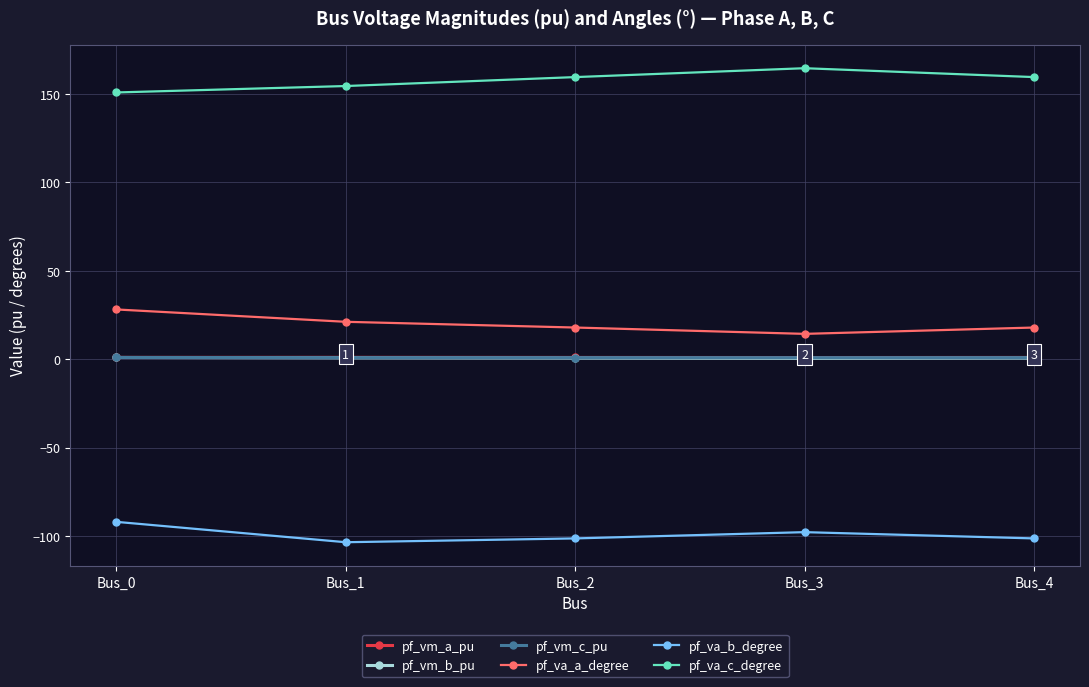

The value of pf_vm_b_pu at Bus_0 is 0.9. True or false?

True